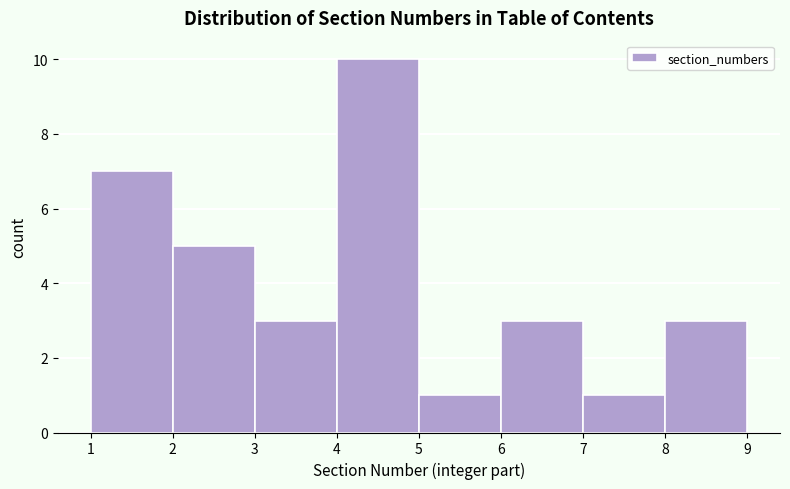

Reading left to right, transcribe this chart: for each bar, give the range it covers on the x-axis and its height. The values are not printed on the chart, so give them approximately, as read against the axis.

1 to 2: 7
2 to 3: 5
3 to 4: 3
4 to 5: 10
5 to 6: 1
6 to 7: 3
7 to 8: 1
8 to 9: 3